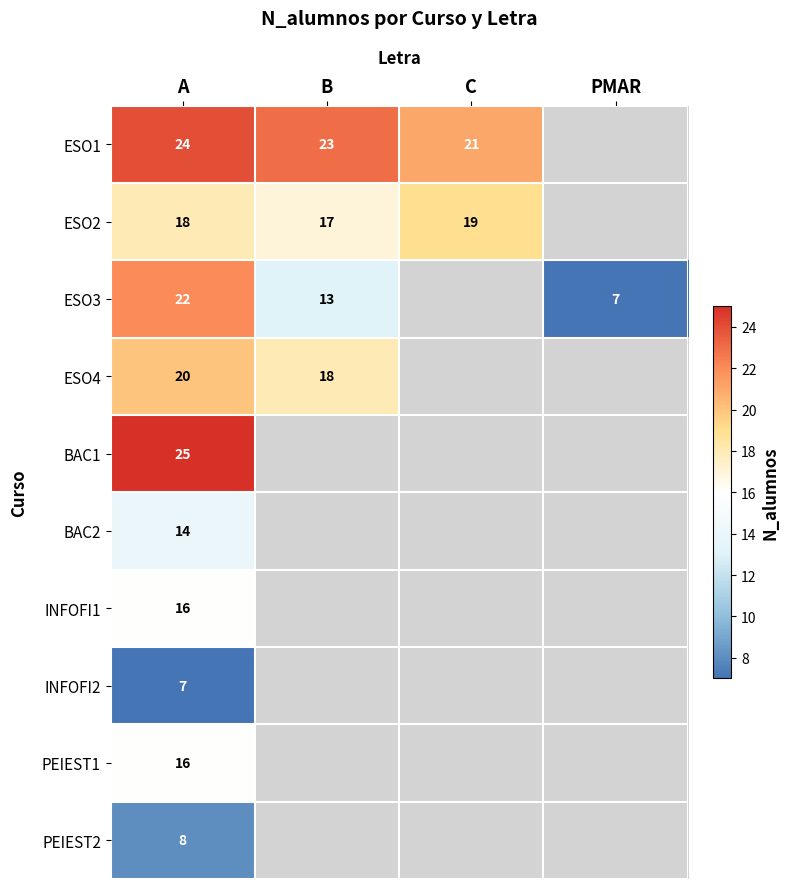

What is the greatest value displayed?

25.0